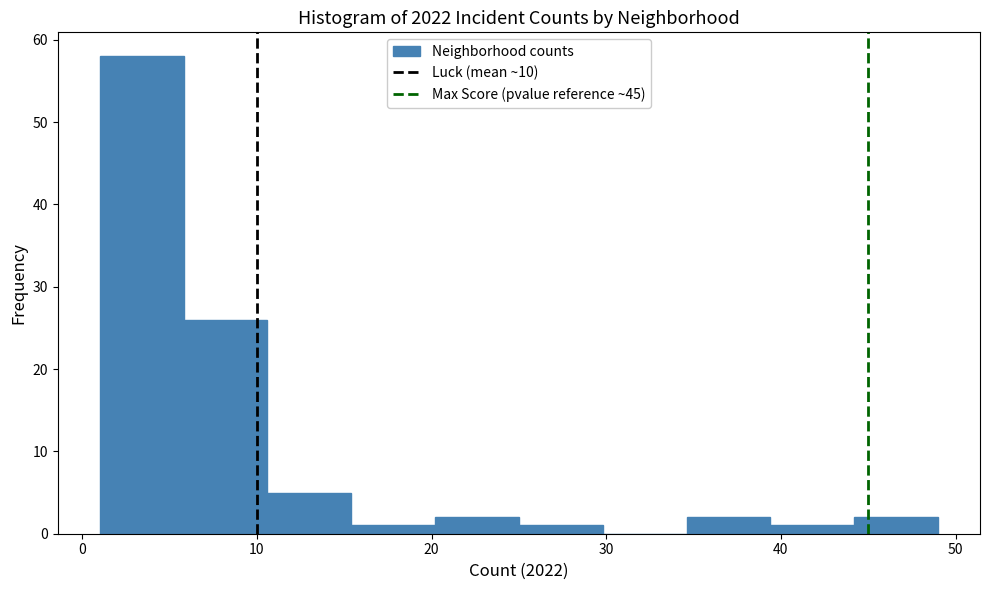

Reading left to right, list every bar in this chart as the range it spans on the x-axis followed by its height. Neither the bar edges nor the heights are printed on the chart, so give them approximately, as read against the axes.

1.0 to 5.8: 58
5.8 to 10.6: 26
10.6 to 15.4: 5
15.4 to 20.2: 1
20.2 to 25.0: 2
25.0 to 29.8: 1
29.8 to 34.6: 0
34.6 to 39.4: 2
39.4 to 44.2: 1
44.2 to 49.0: 2